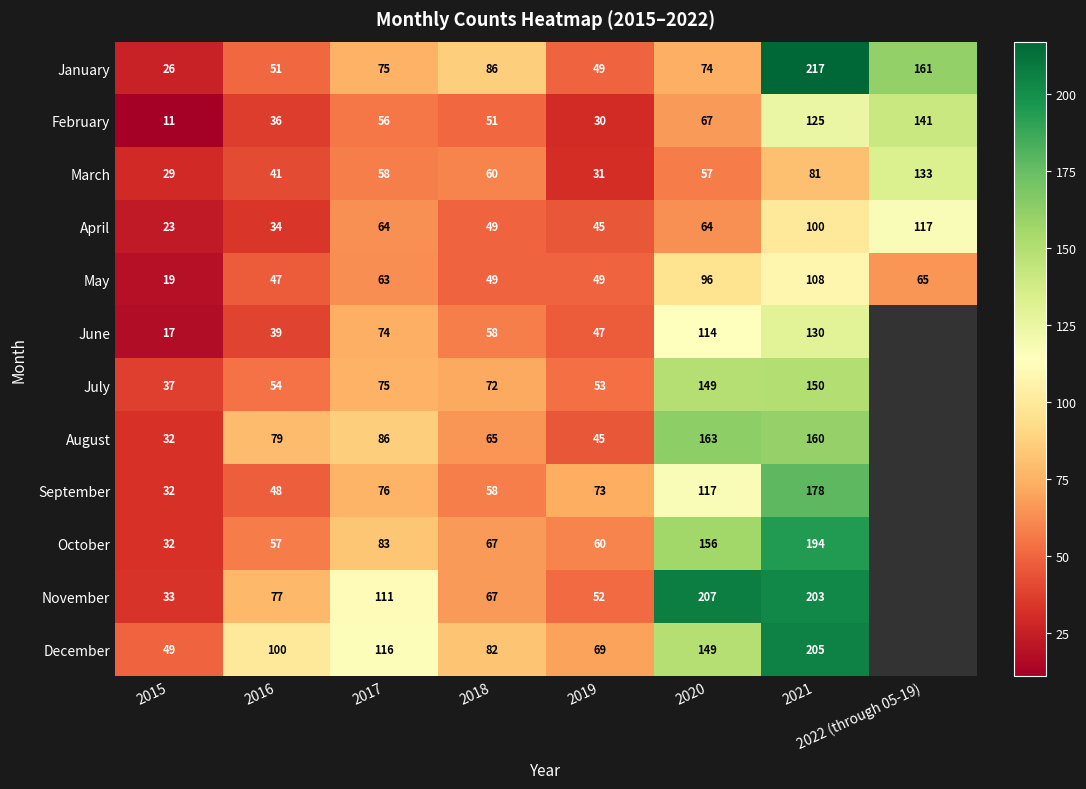

At which label is February closest to 76?

2020